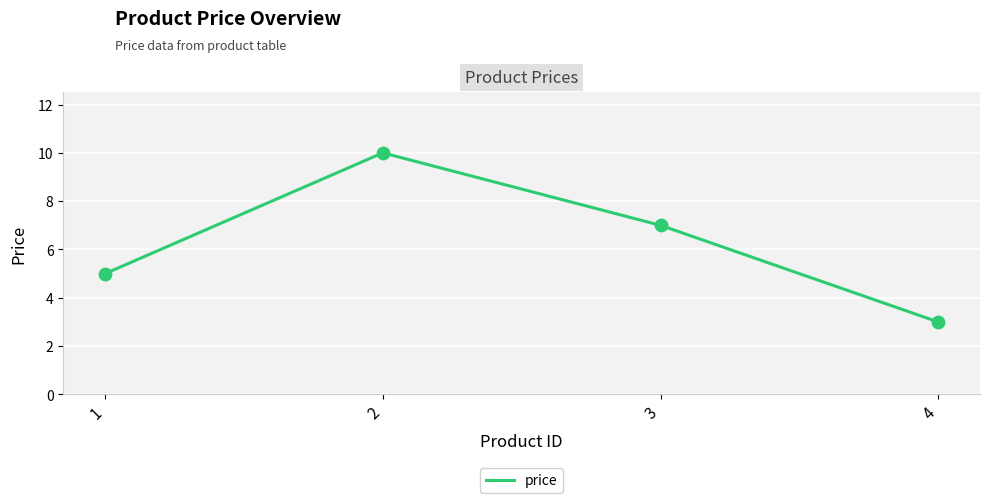

Approximately how many times larger is the value at 1 compared to 3?

0.7